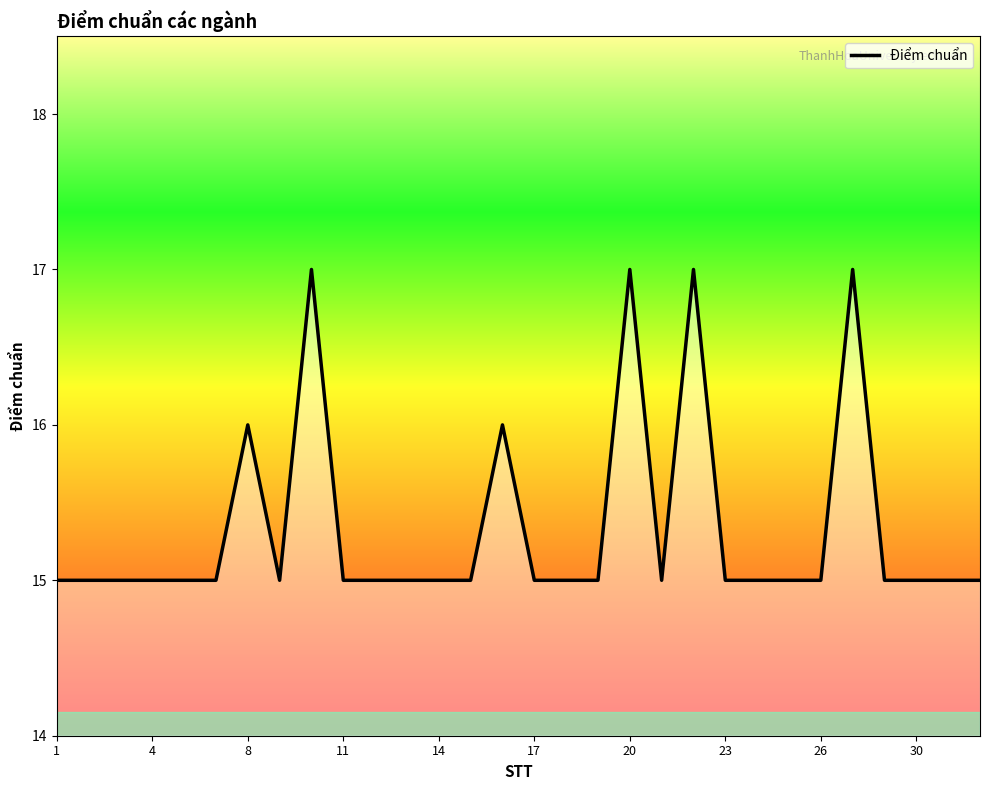

Reading right to left, what are all the values shown in this chart?

15	15	15	15	17	15	15	15	15	17	15	17	15	15	15	16	15	15	15	15	15	17	15	16	15	15	15	15	15	15